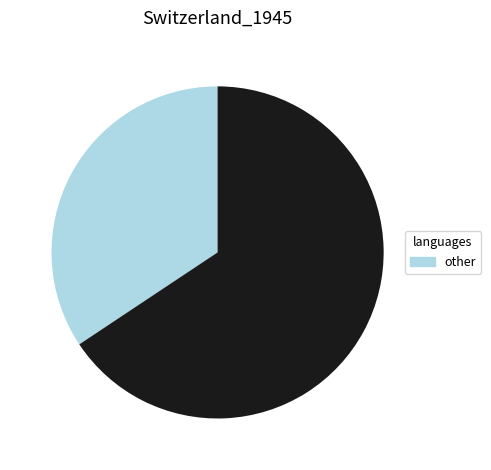

Does any single category account for the majority?

Yes